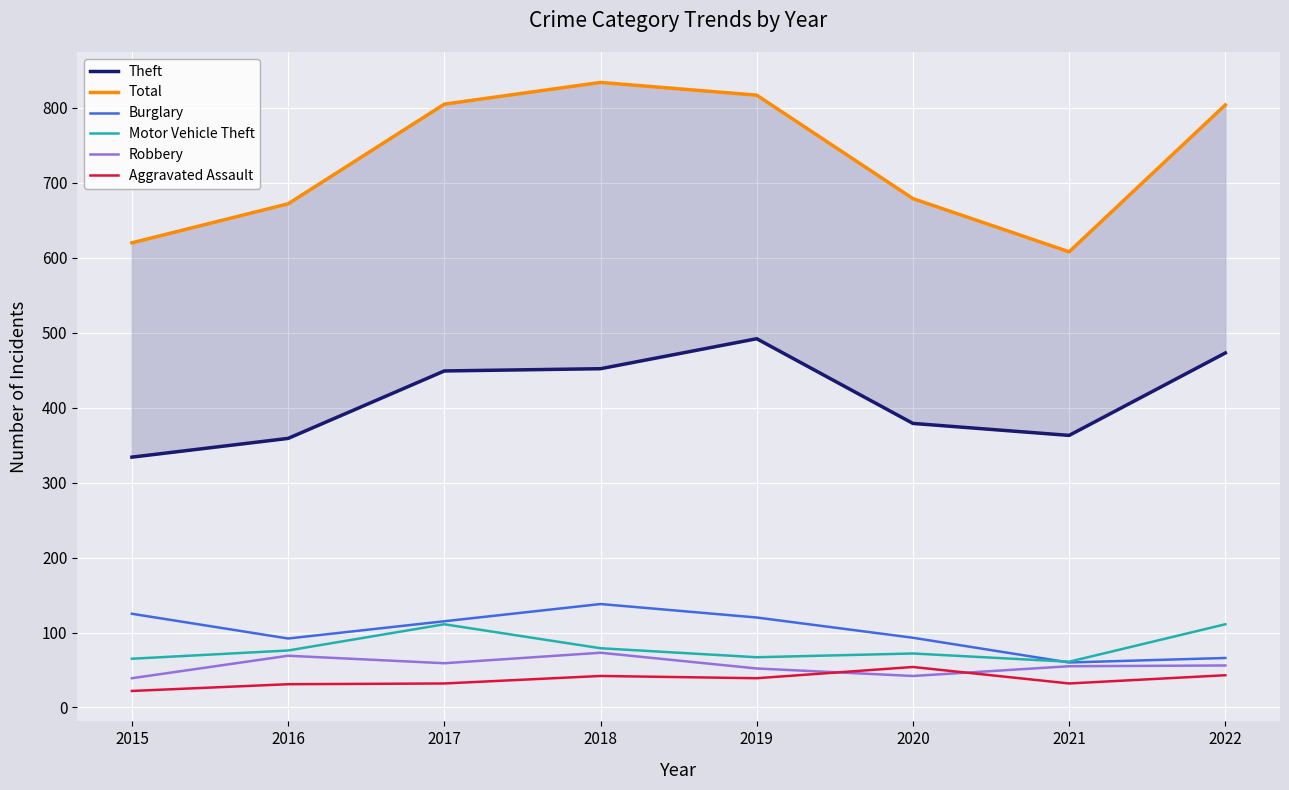

At which category does Aggravated Assault reach its first local valley?

2019